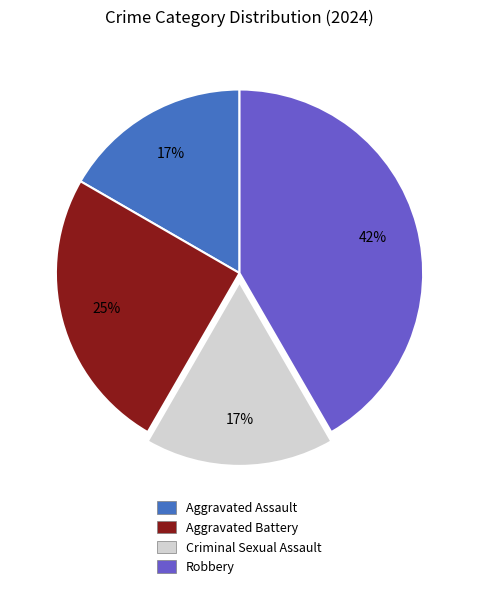

To the nearest percent, what is the difference between the largest and smallest slice percentages?

25%